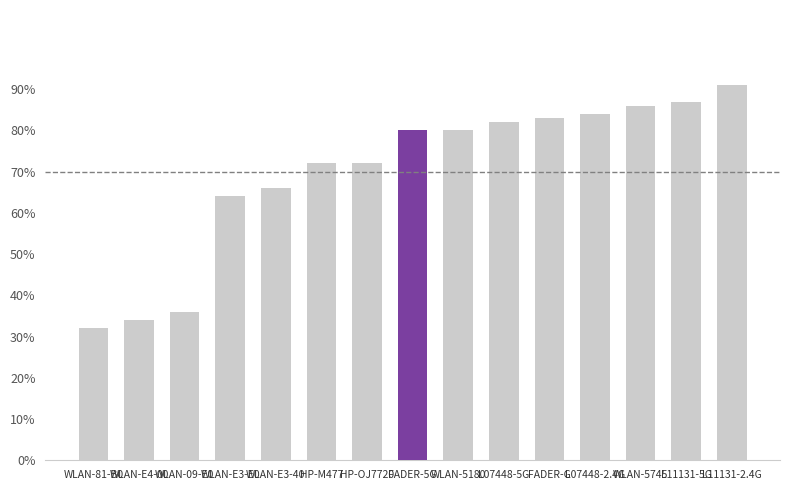

How many categories are shown in the chart?

15